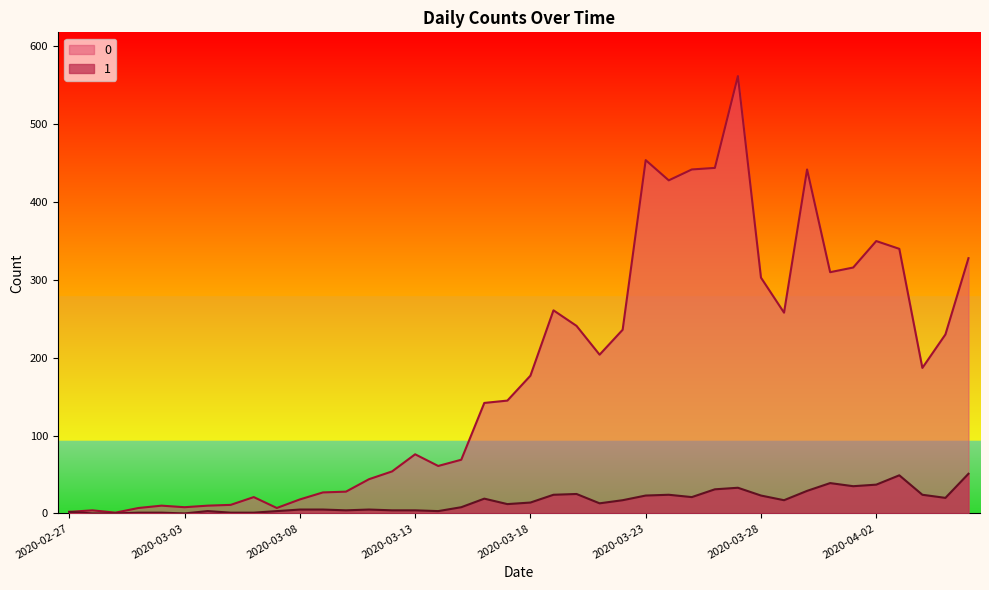

At which label does 0 first exceed 177?

2020-03-19